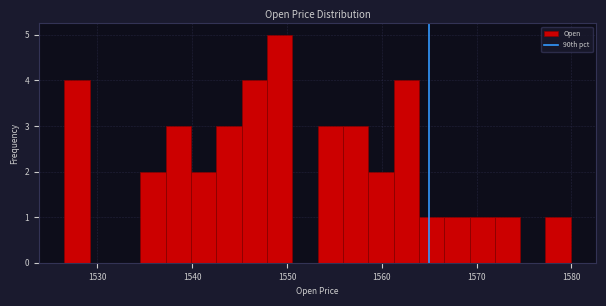

Around what value on the x-axis is the tallest bar? Give the approximate position of its centre, as read against the axis.

1549